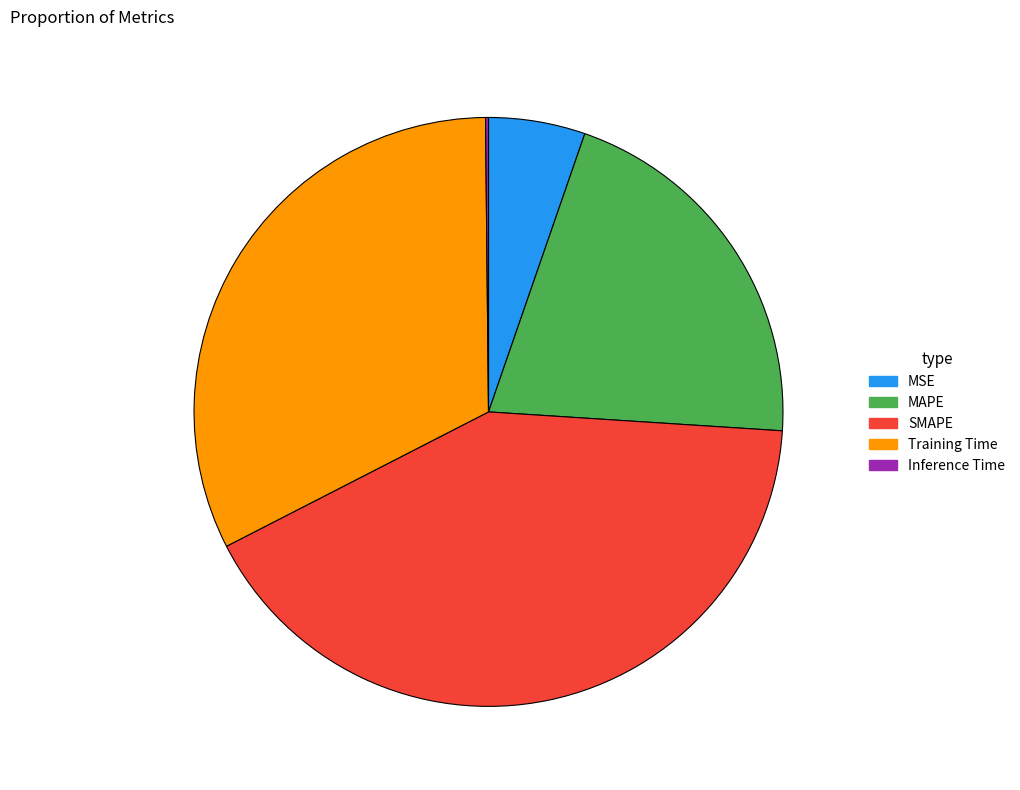

Approximately how many times larger is the value at SMAPE compared to Training Time?

1.3